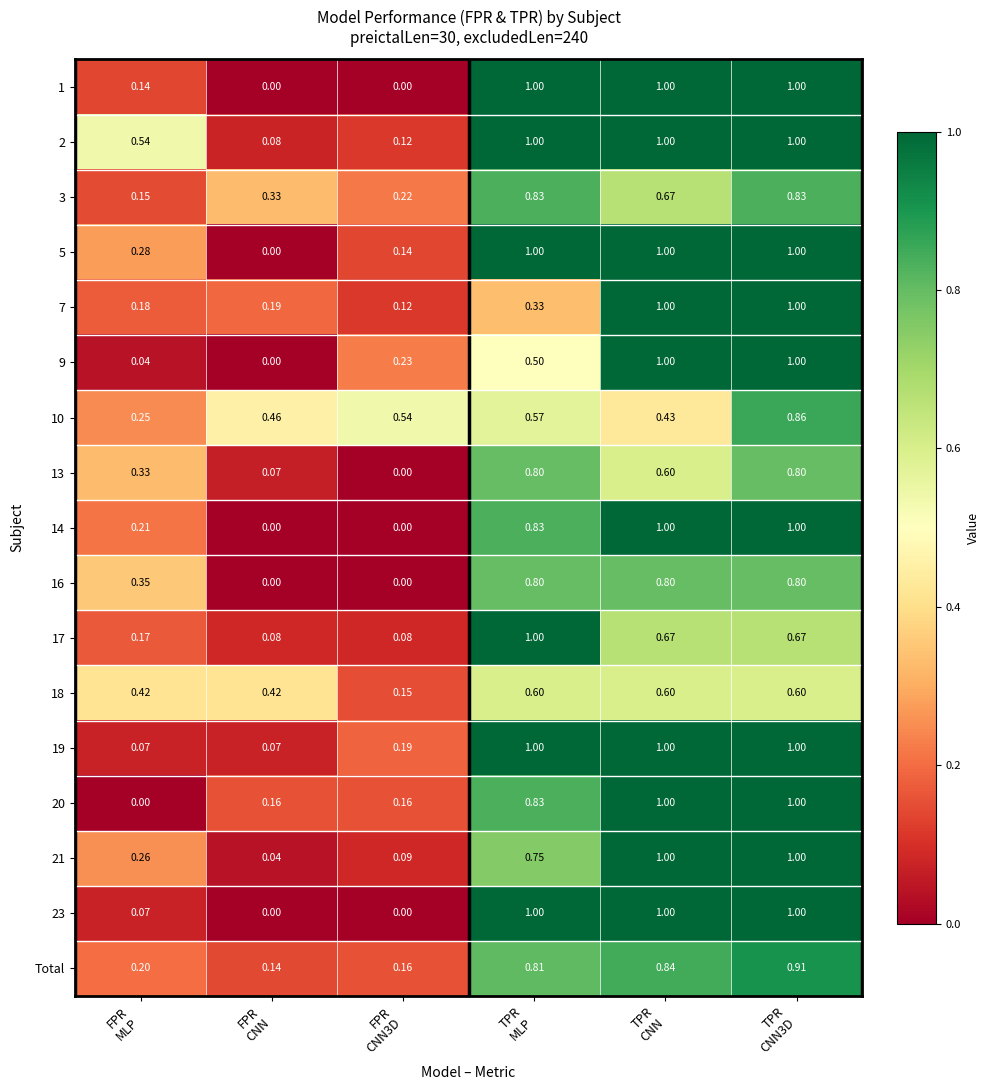

What is the total value across all series at TPR
CNN3D?

15.5